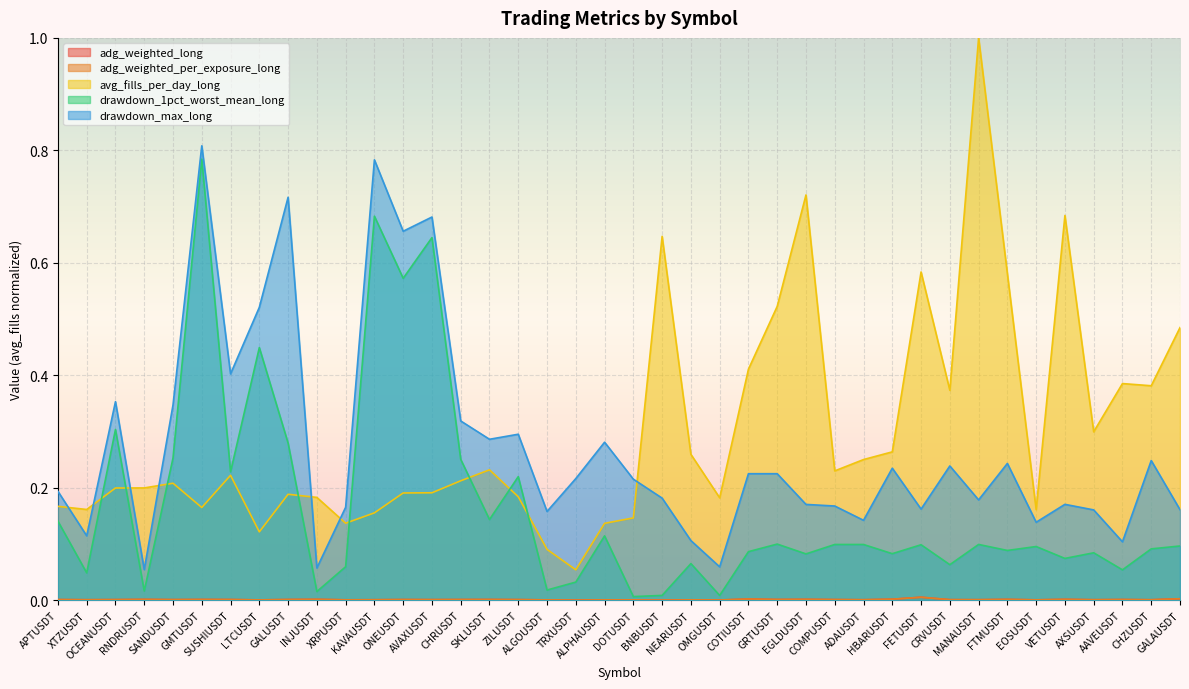

At how many categories does at least one series exceed 0?

40